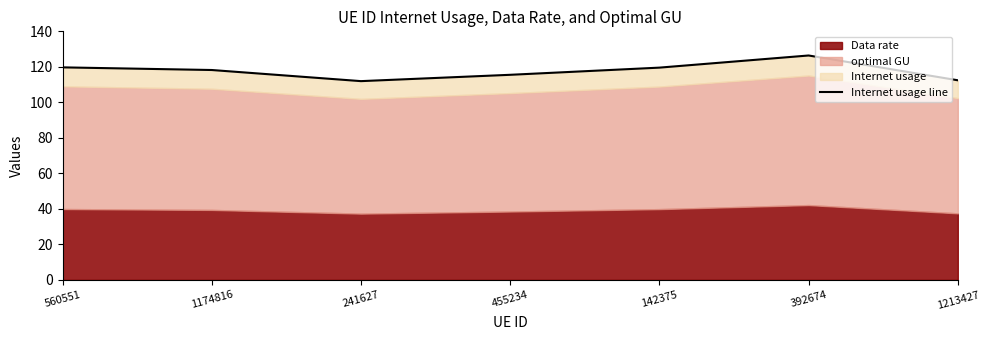

What is the change in value from 392674 to 1213427?

-14.0